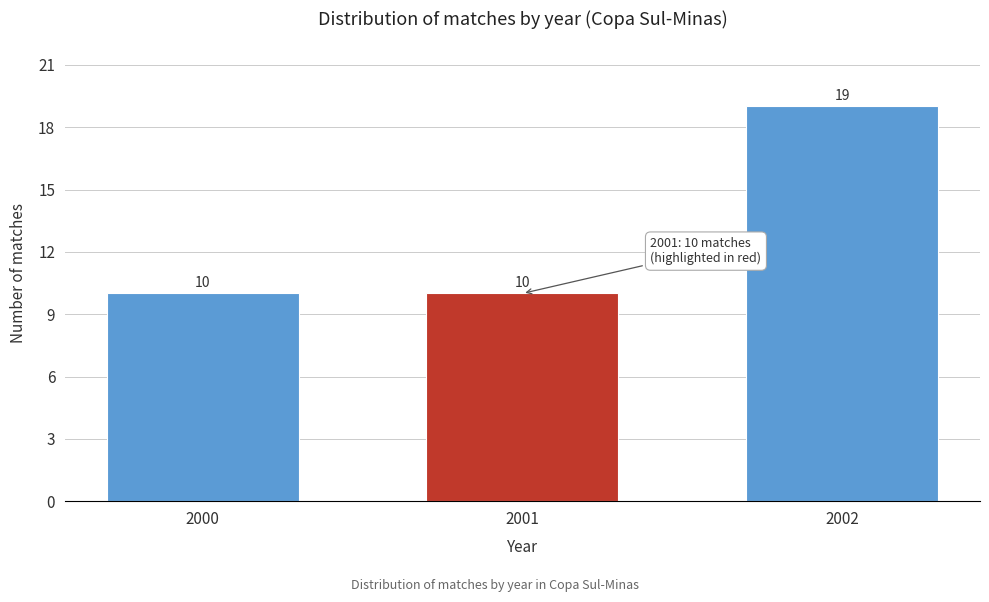

Reading left to right, extract all data points from this chart.

2000=10	2001=10	2002=19